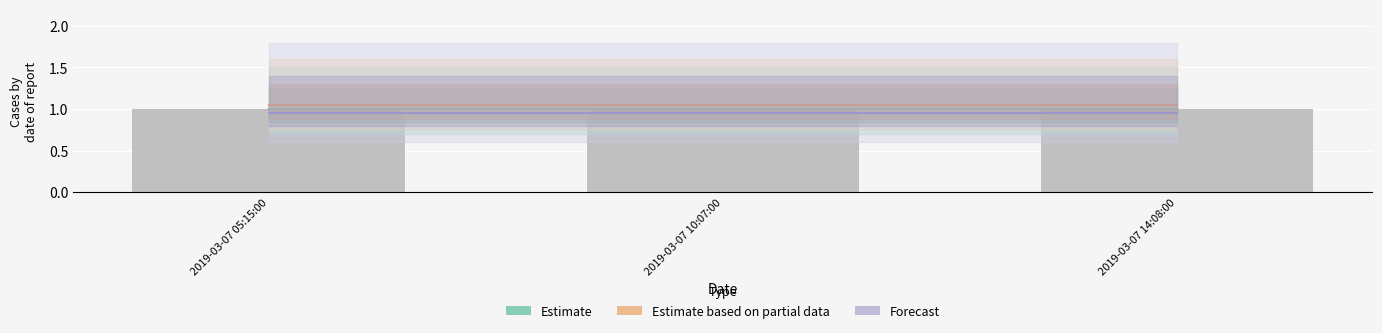

At which label is Estimate closest to 1?

2019-03-07 05:15:00